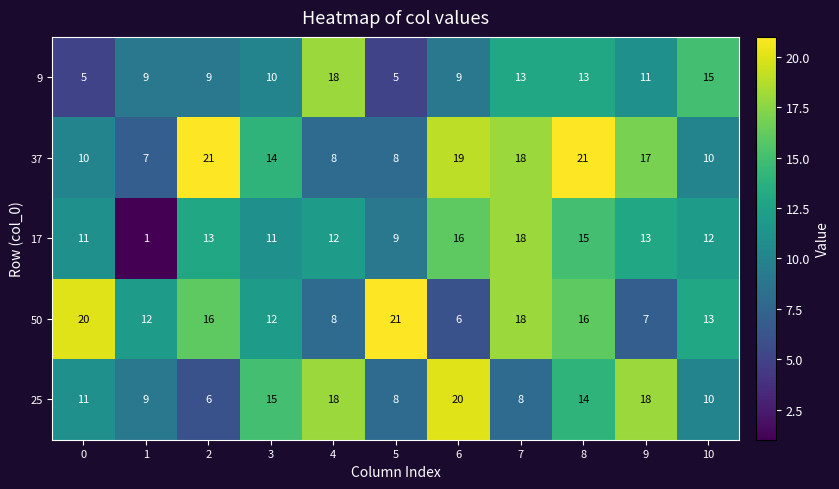

Where is 37 nearest to the value 14?

3